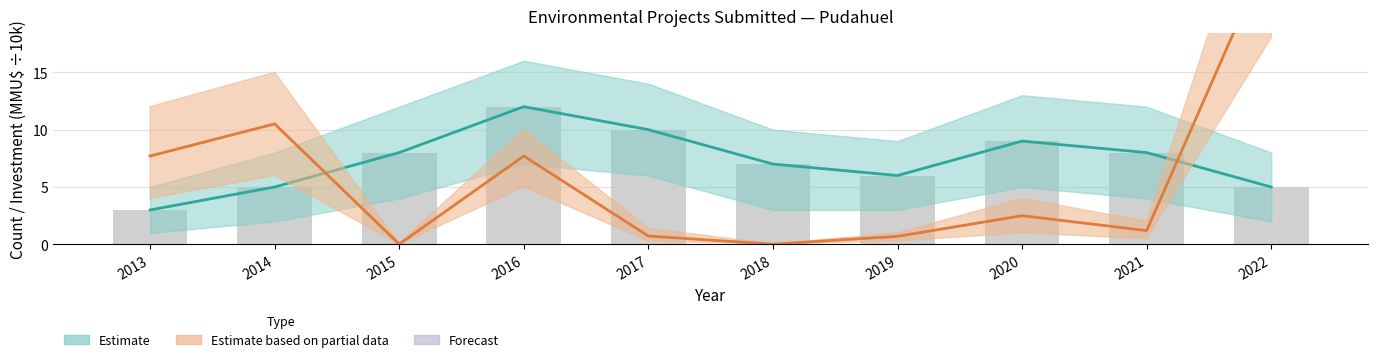

What is the value of the Count (bars) bar at the 10th from the left?

5.0